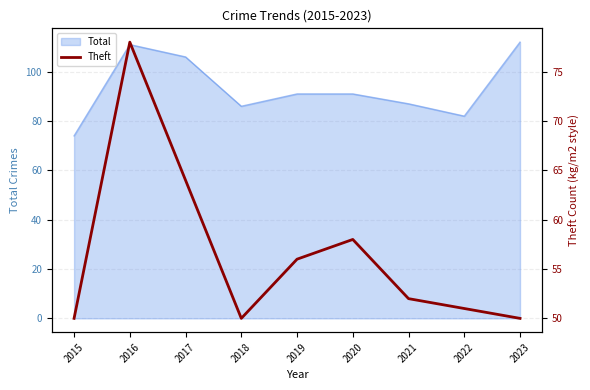

How many lines are shown in the chart?

1